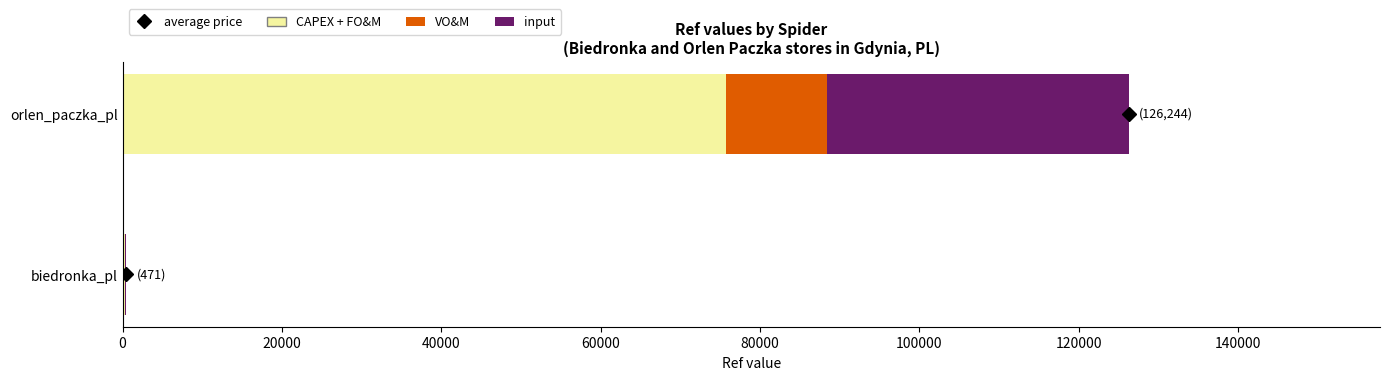

At which category is the sum across all series the highest?

orlen_paczka_pl